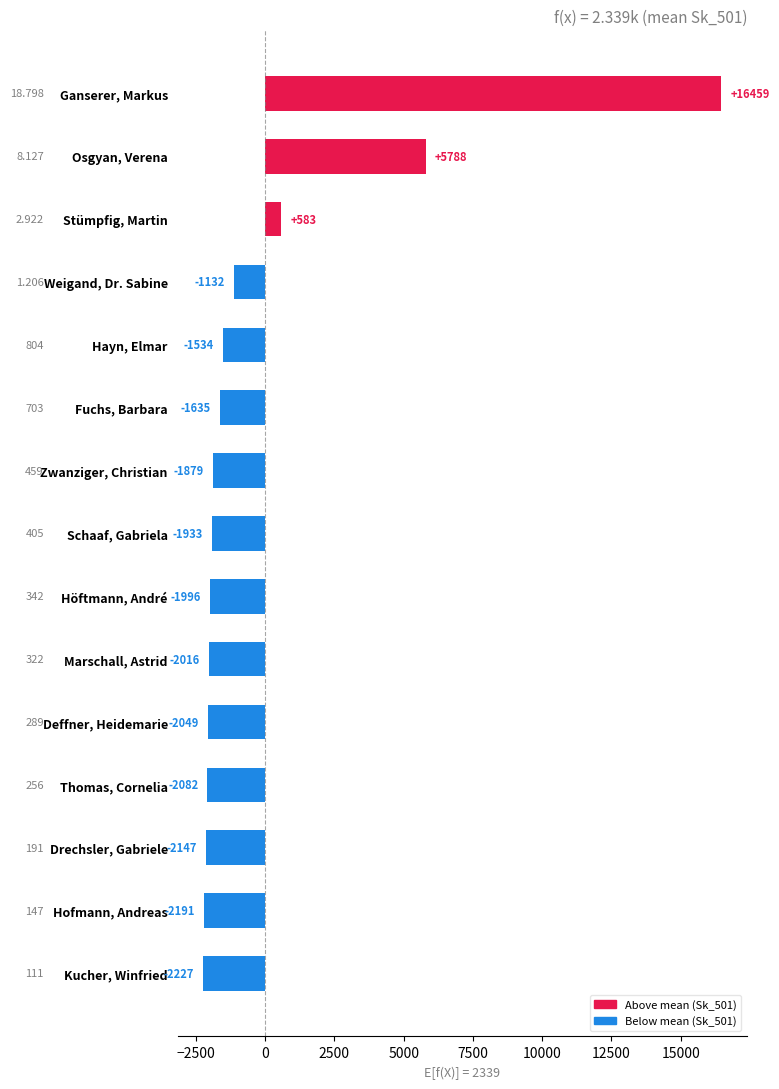

How many bars are there in total?

15